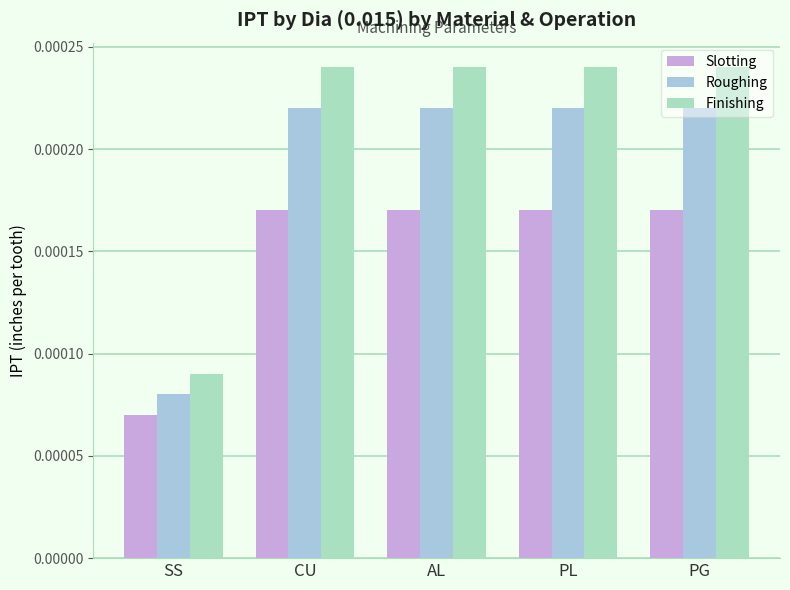

What are all the series names shown in the legend?

Slotting, Roughing, Finishing